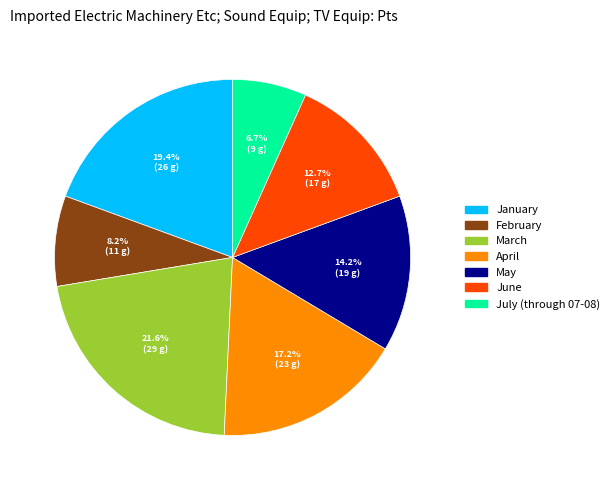

To the nearest percent, what percentage of the pie is May?

14%